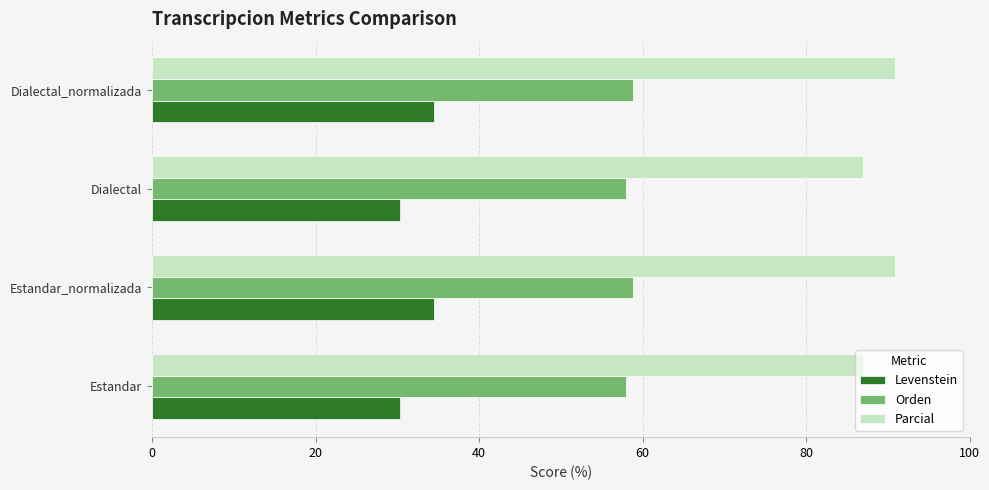

The value of Parcial at Estandar_normalizada is 90.9. True or false?

True